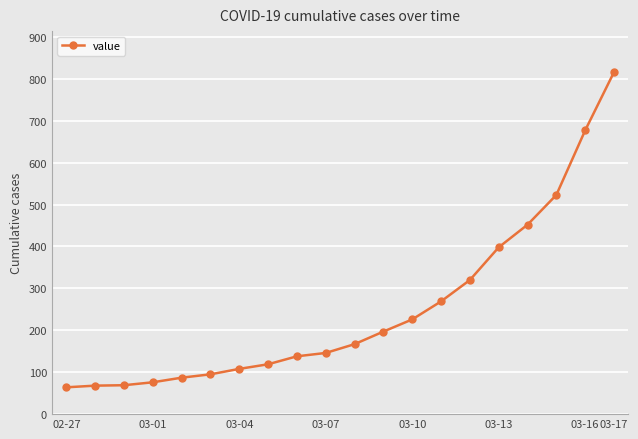

What is the sum of all values?

5015